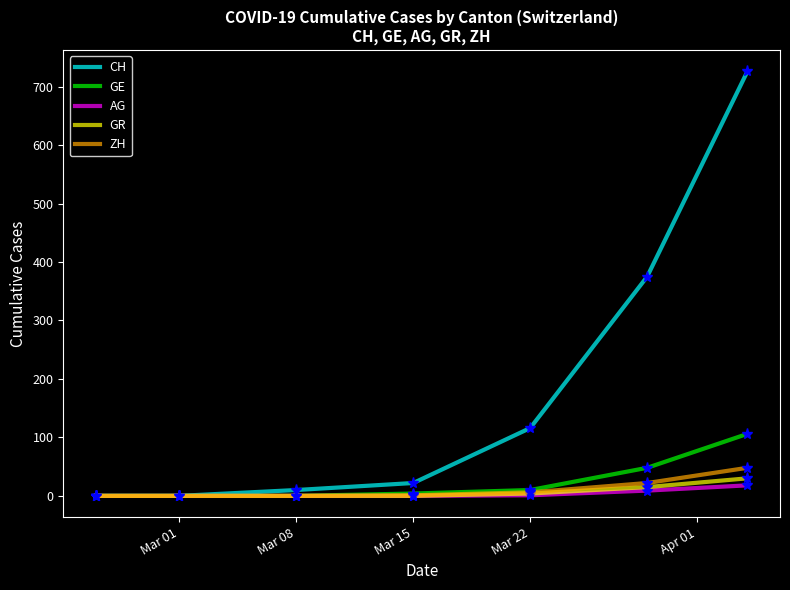

What is the maximum value for ZH?

48